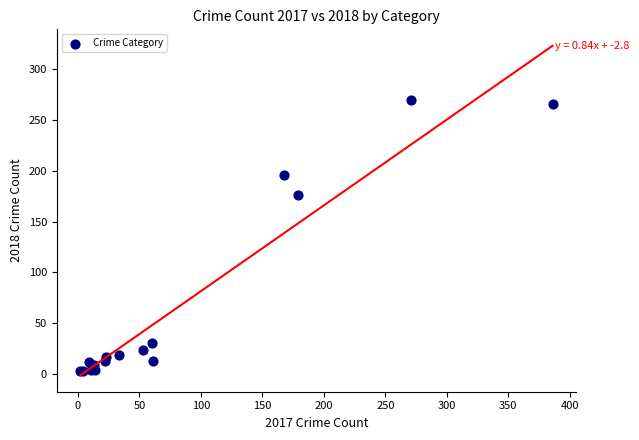

What Y value in the scatter plot is closest to 136?

176